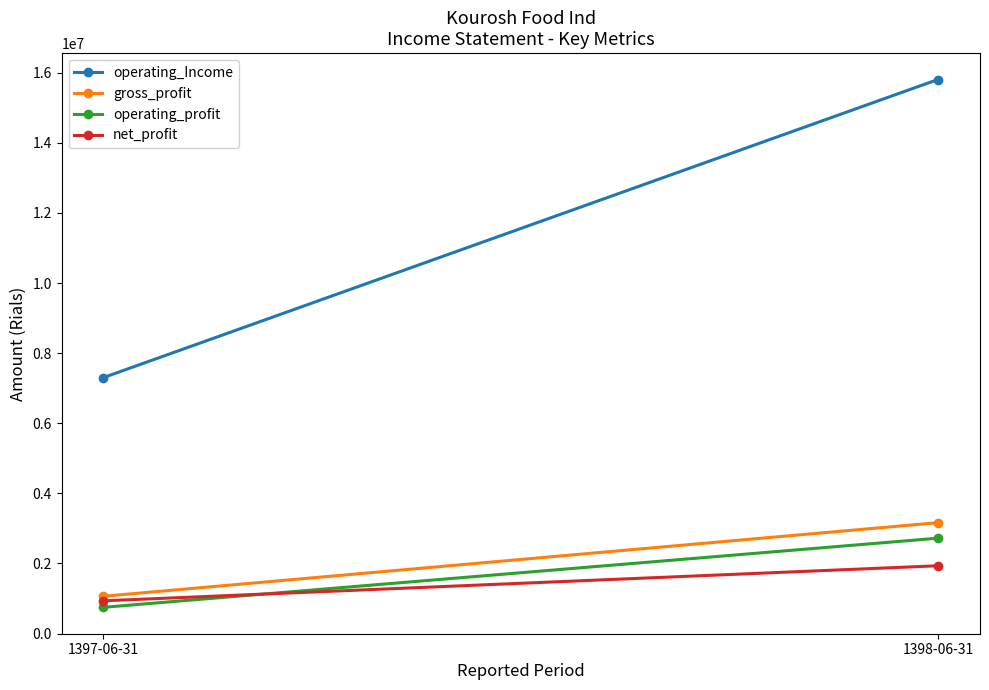

Read the gross_profit value at 1398-06-31, to the nearest 100.

3164300